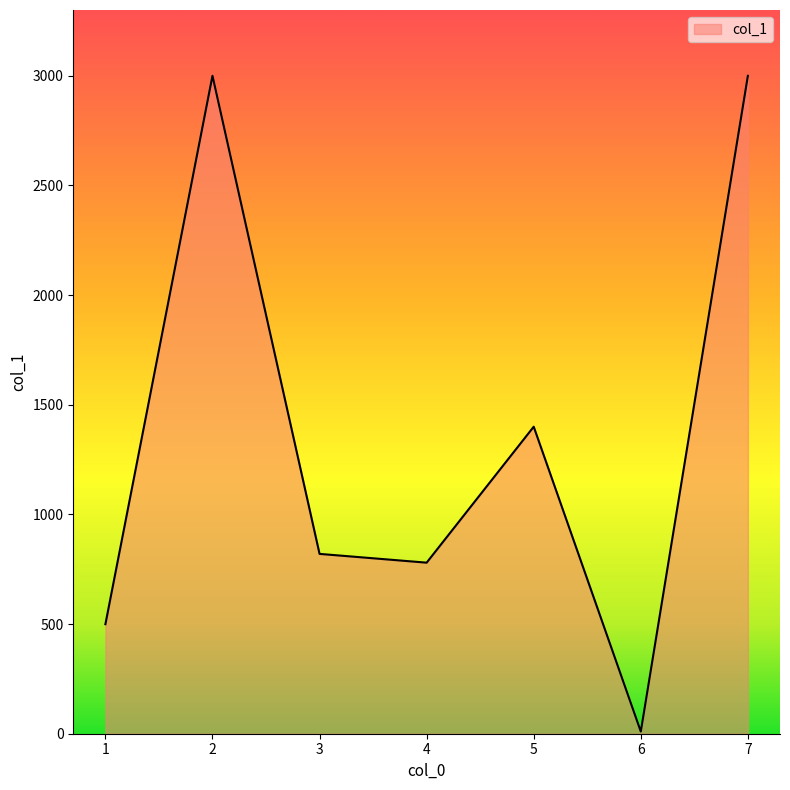

Where is the first local minimum?

4